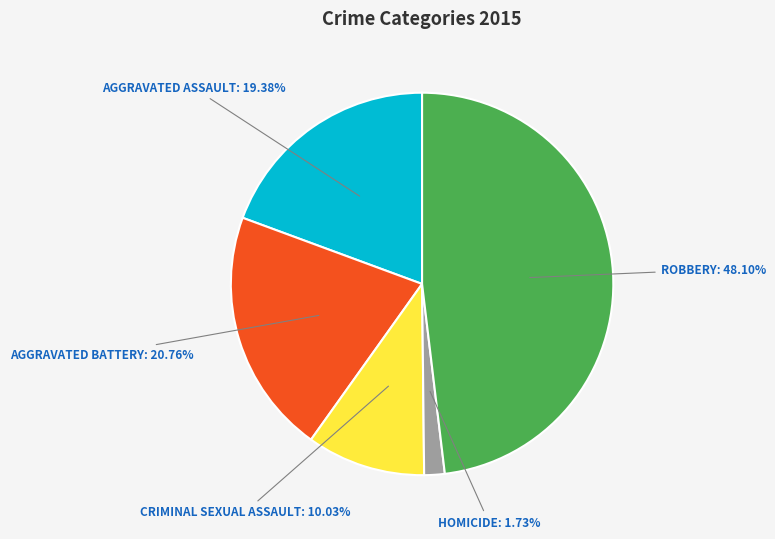

Is there any slice that represents more than half of the pie?

No